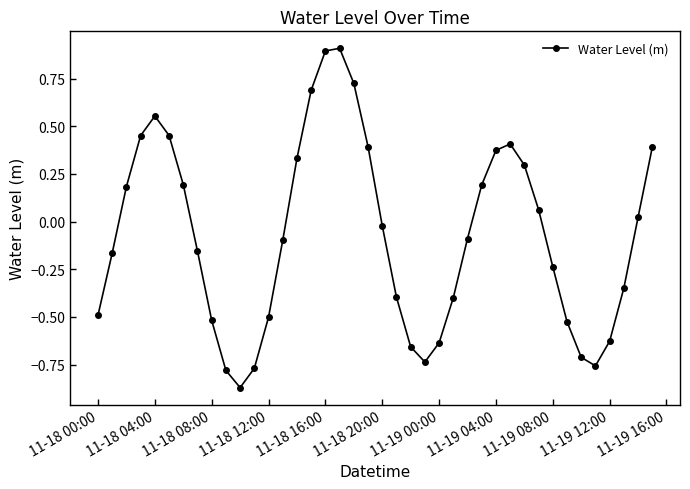

What is the greatest value displayed?

0.9